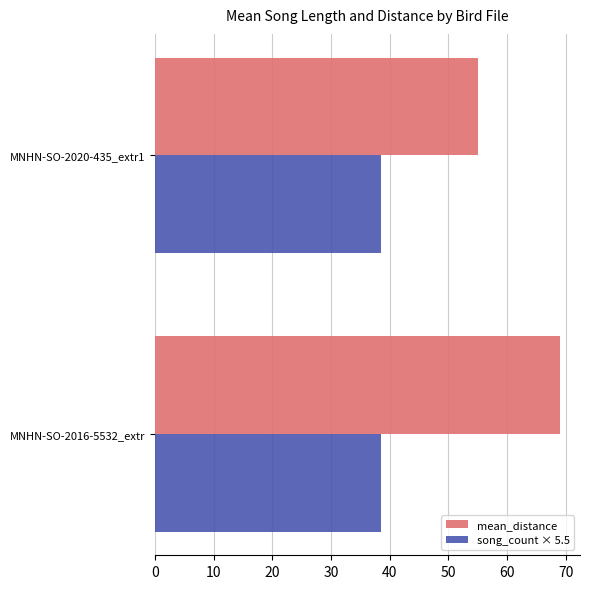

List the series in order of their overall mean, highest first.

mean_distance, song_count × 5.5